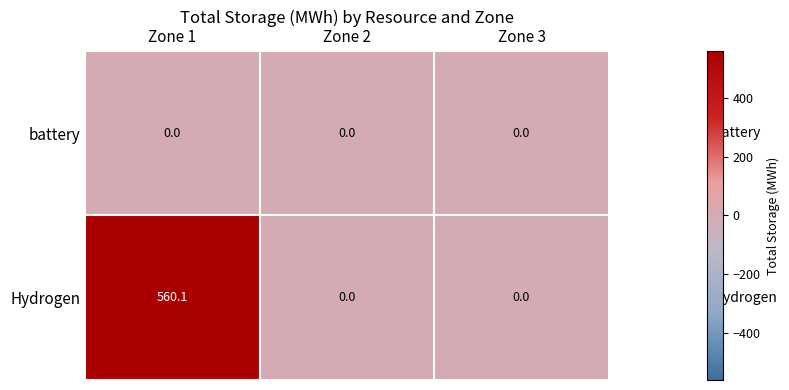

At which category is the sum across all series the highest?

Zone 1